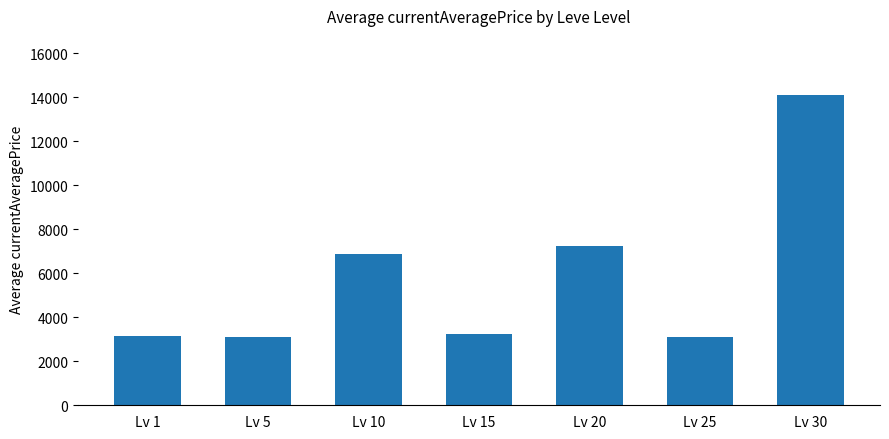

What is the smallest value displayed?

3095.8